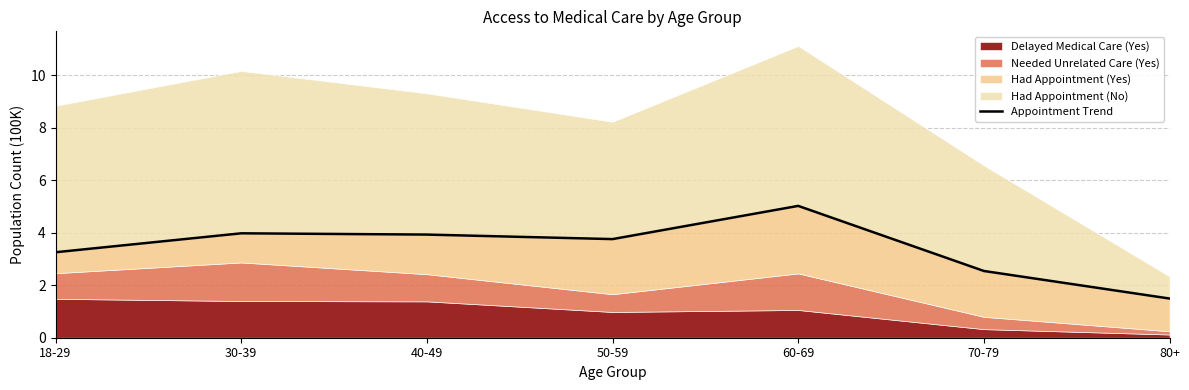

At which category does the chart reach its peak across all series?

60-69